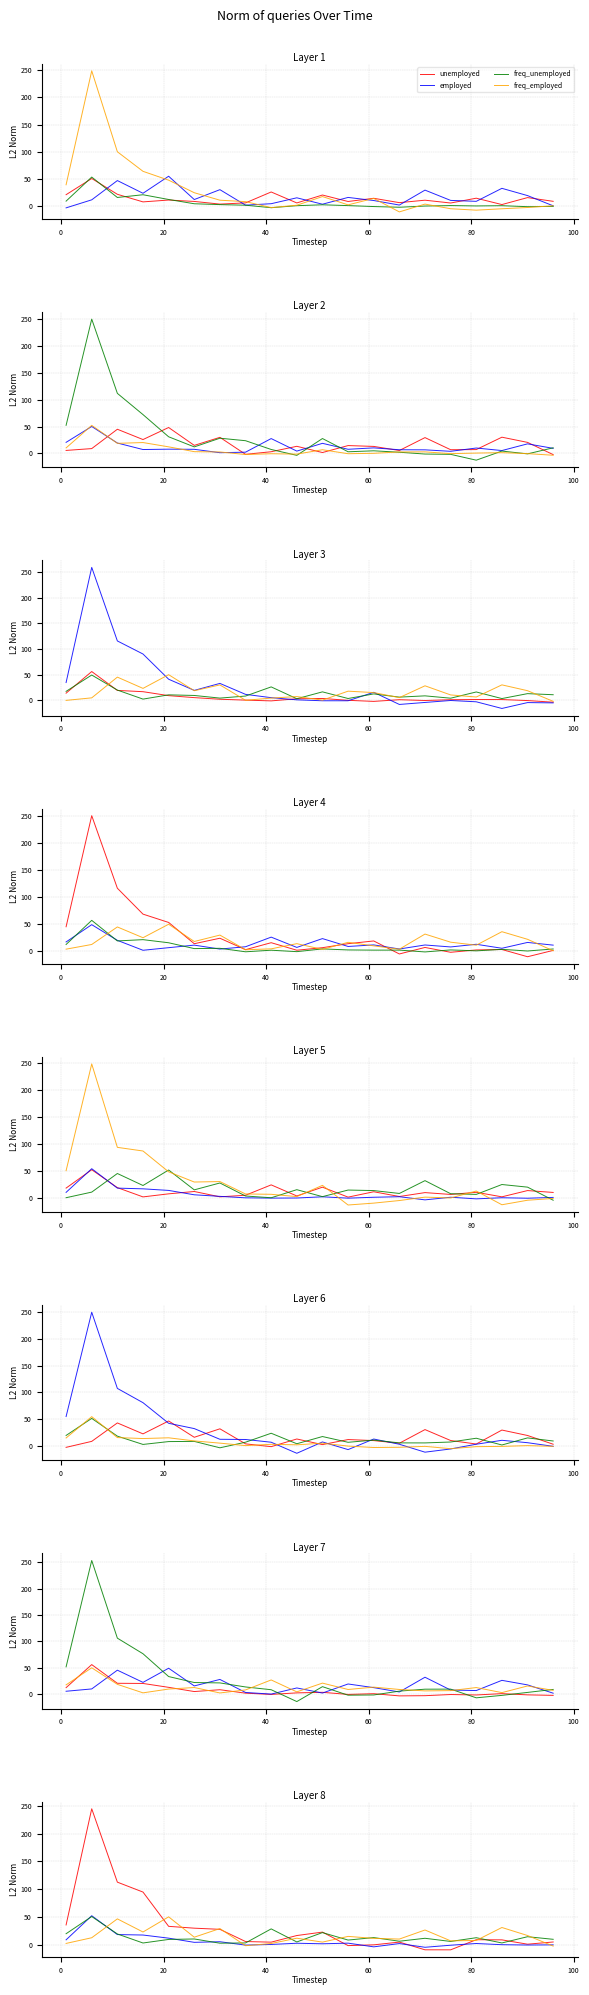

What value does the freq_unemployed series have at 18?

-0.2